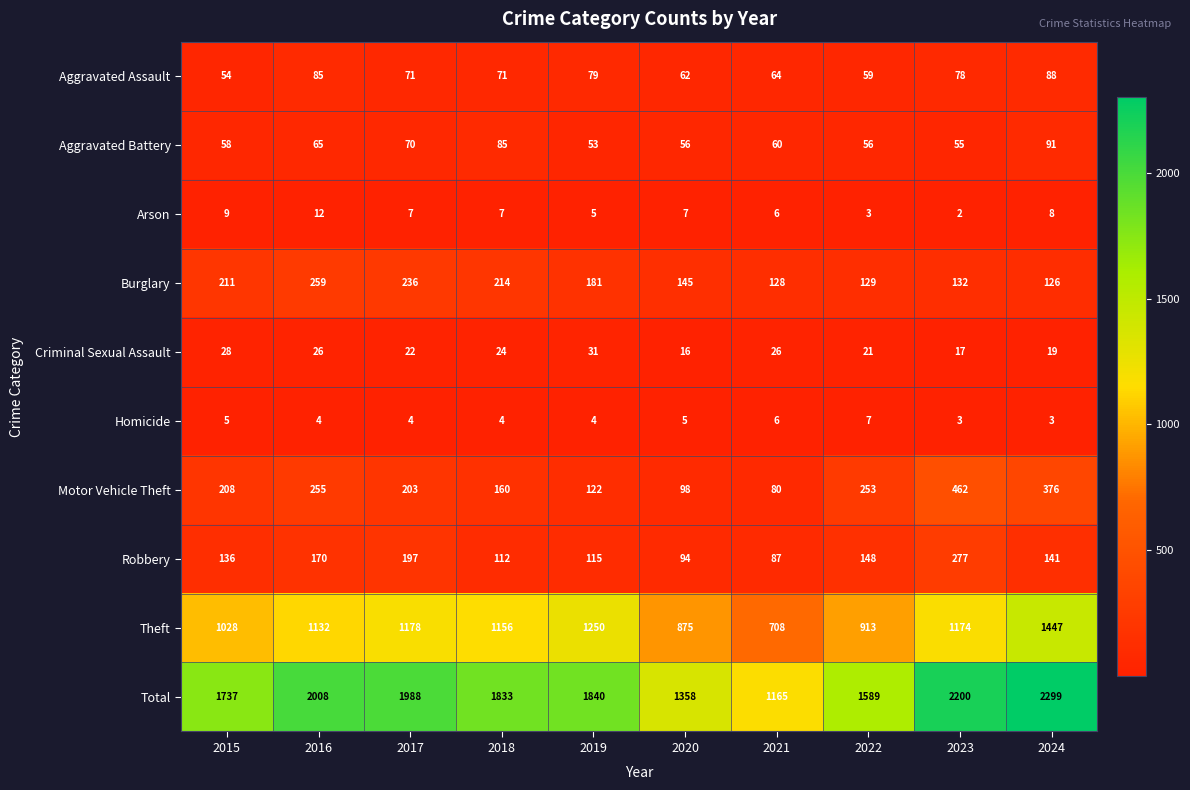

Which label corresponds to the smallest value in the chart?

2023